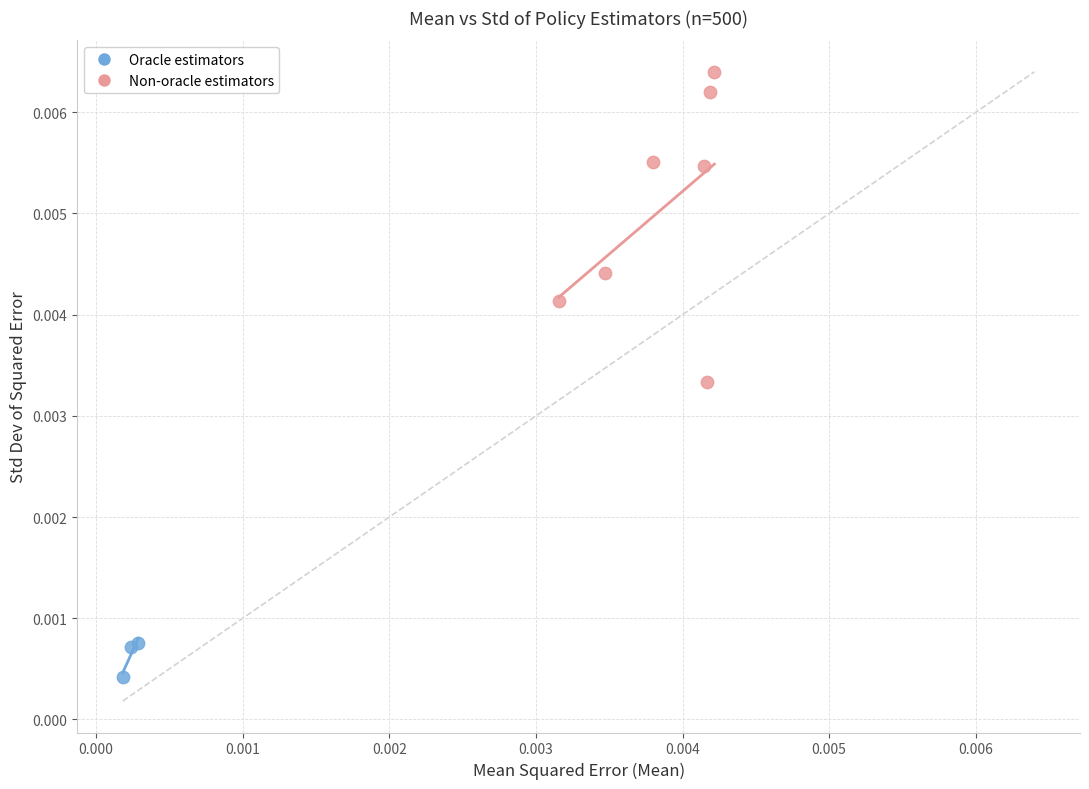

Which series contains the lowest Y value?

Oracle estimators